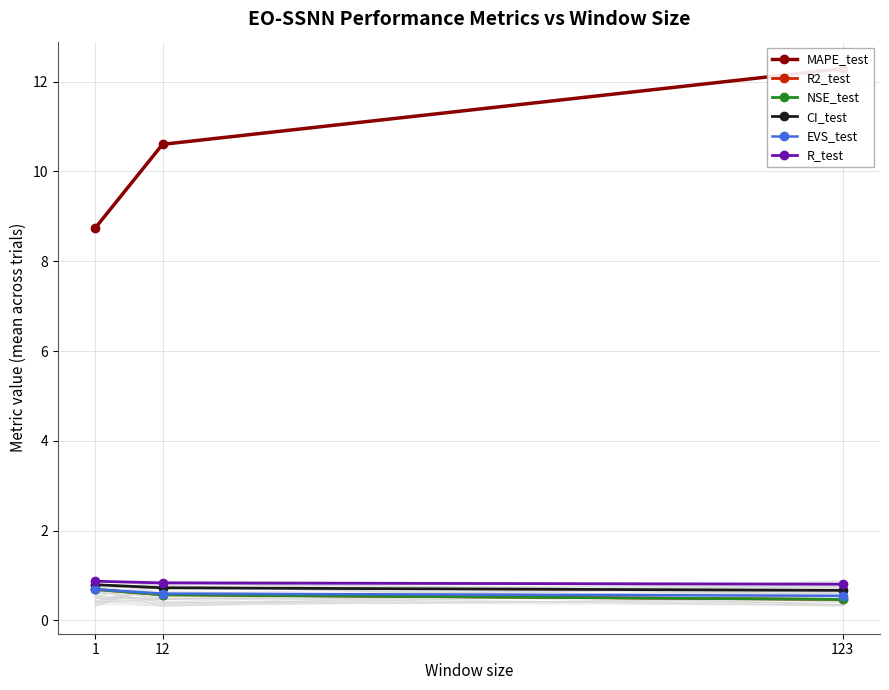

What is the difference between the maximum and minimum values in the CI_test series?

0.1